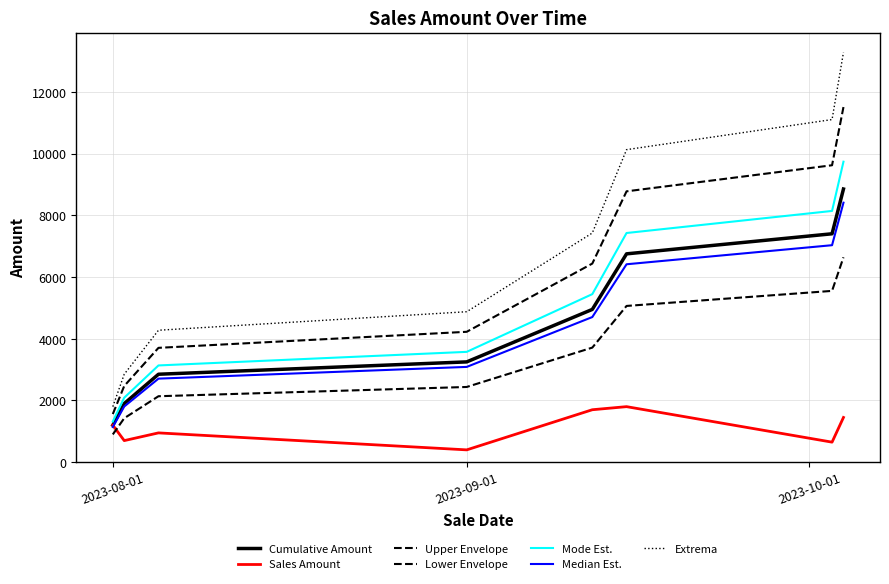

Is this an area chart (filled region under the line)?

No